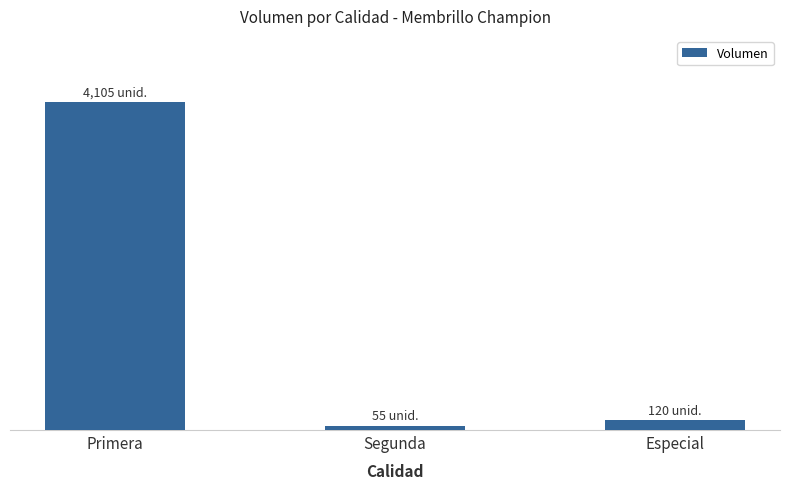

Between Primera and Especial, which is larger?

Primera